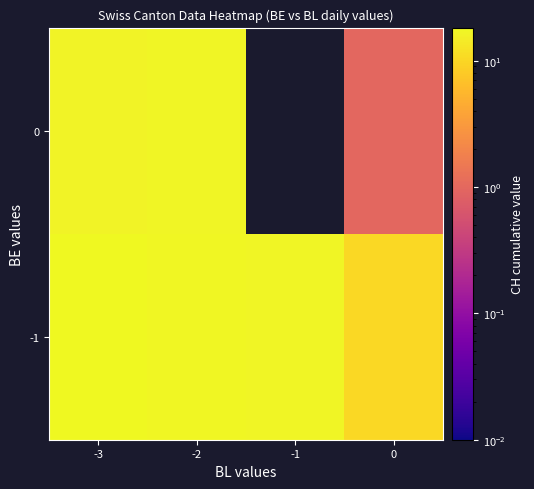

What is the difference between the 0 values at -3 and -2?

0.3